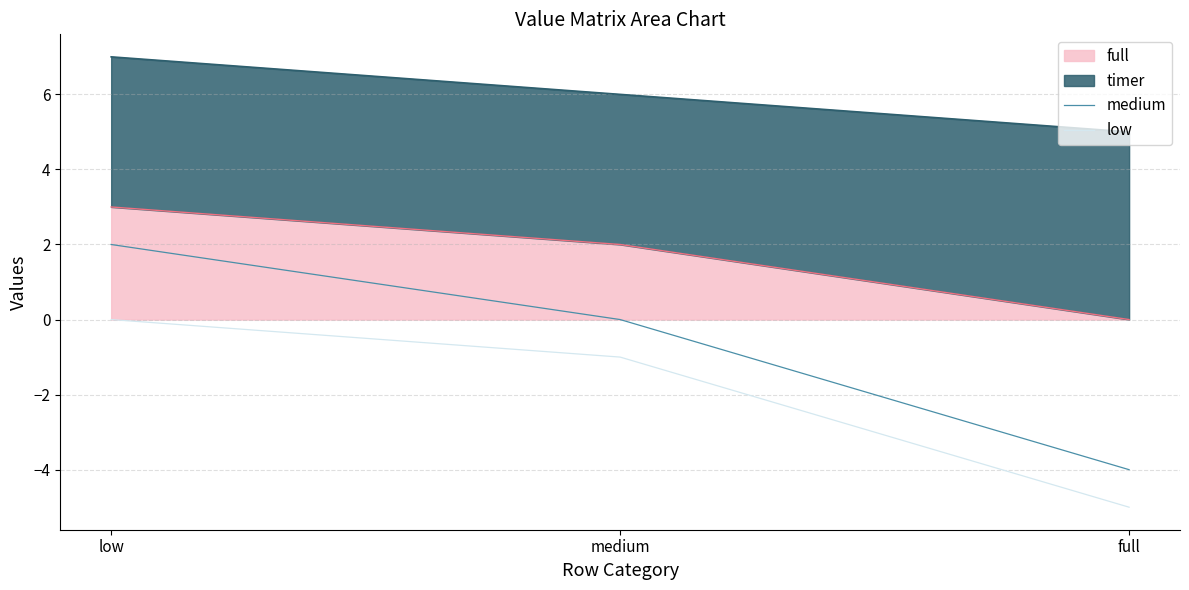

What is the sum of the low values at full and low?

-5